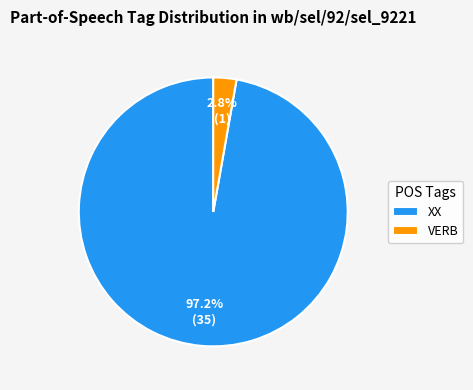

How many segments does this pie chart have?

2